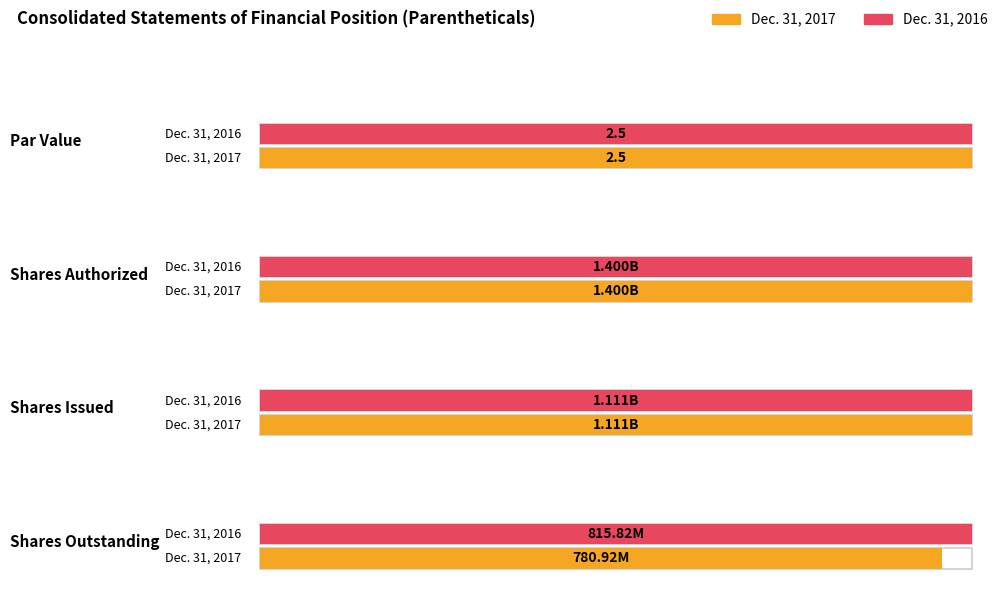

What is the average value of the Dec. 31, 2017 series?

823072265.6